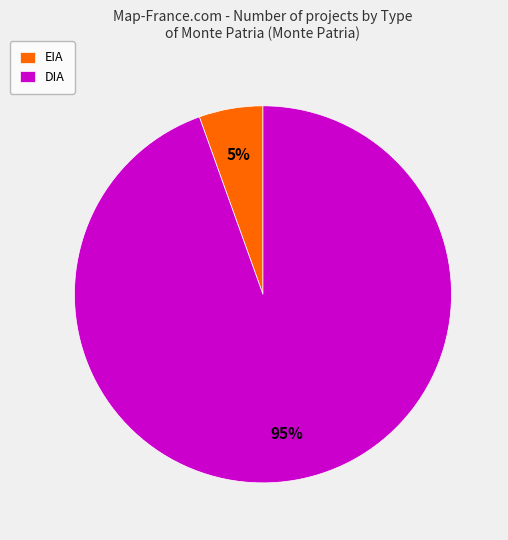

Do DIA and EIA together represent more than half of the pie?

Yes